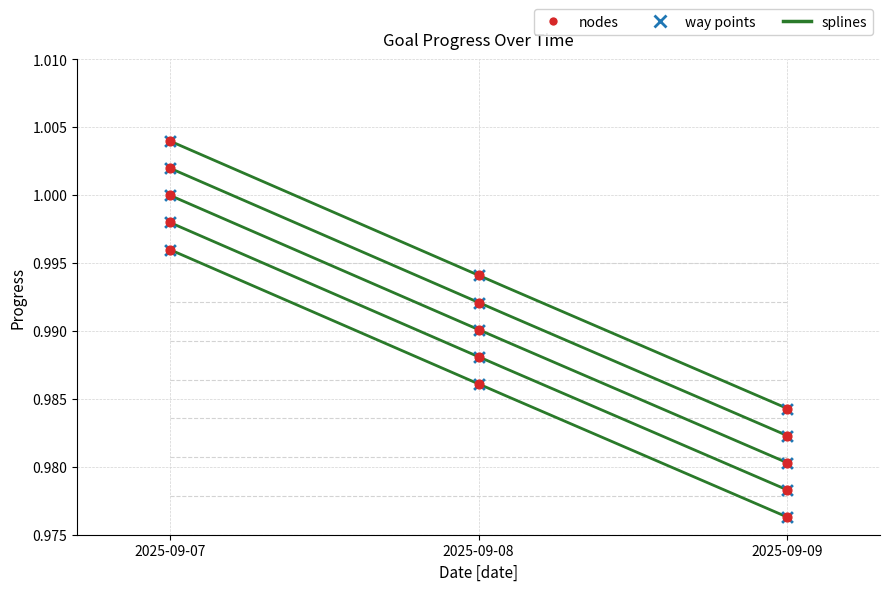

Which series contains the highest Y value?

Spend 10 Hours without phone